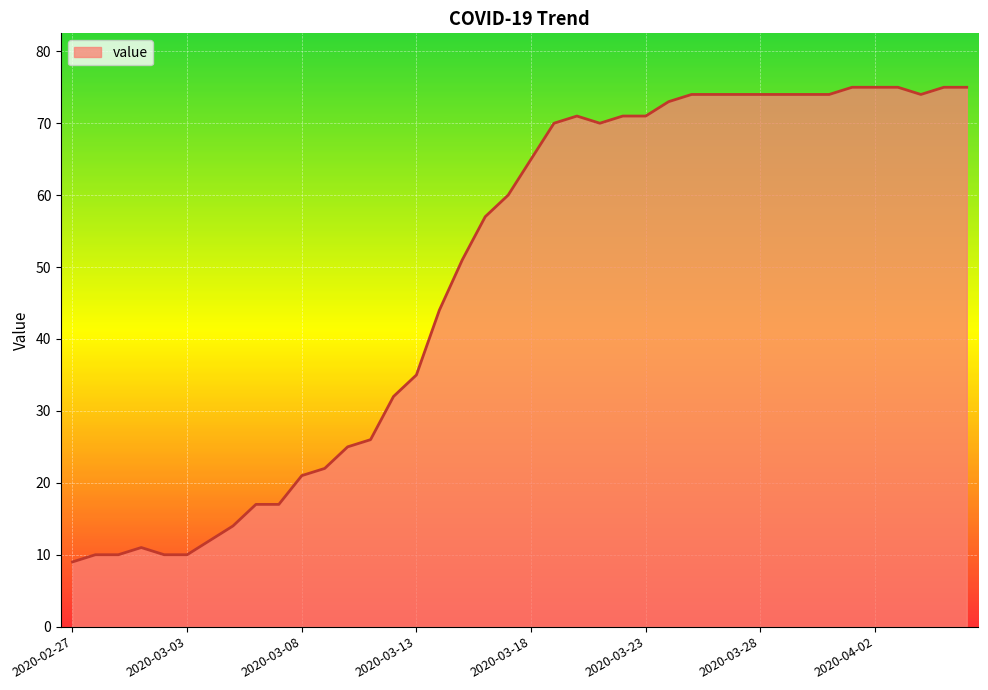

What is the greatest value displayed?

75